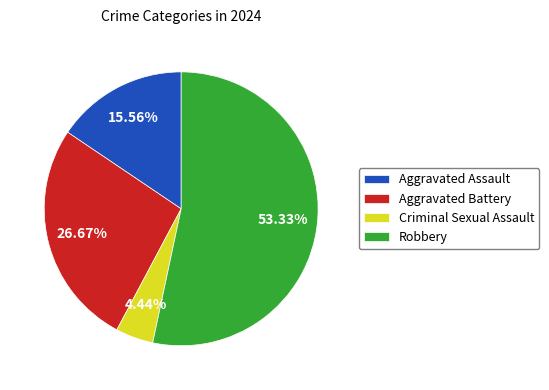

How many slices are in this pie chart?

4